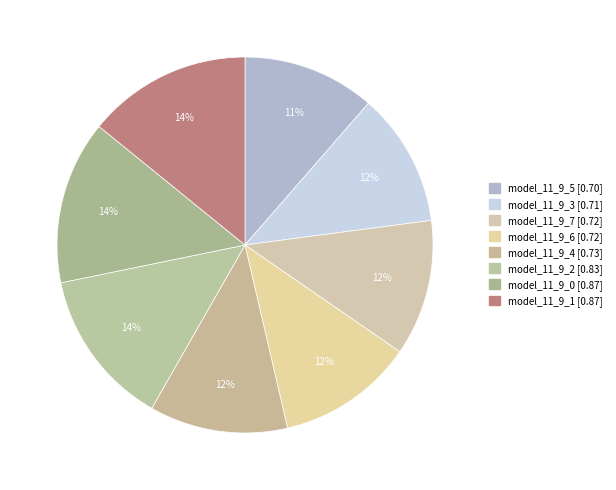

What percentage is the model_11_9_2 slice, to the nearest percent?

14%